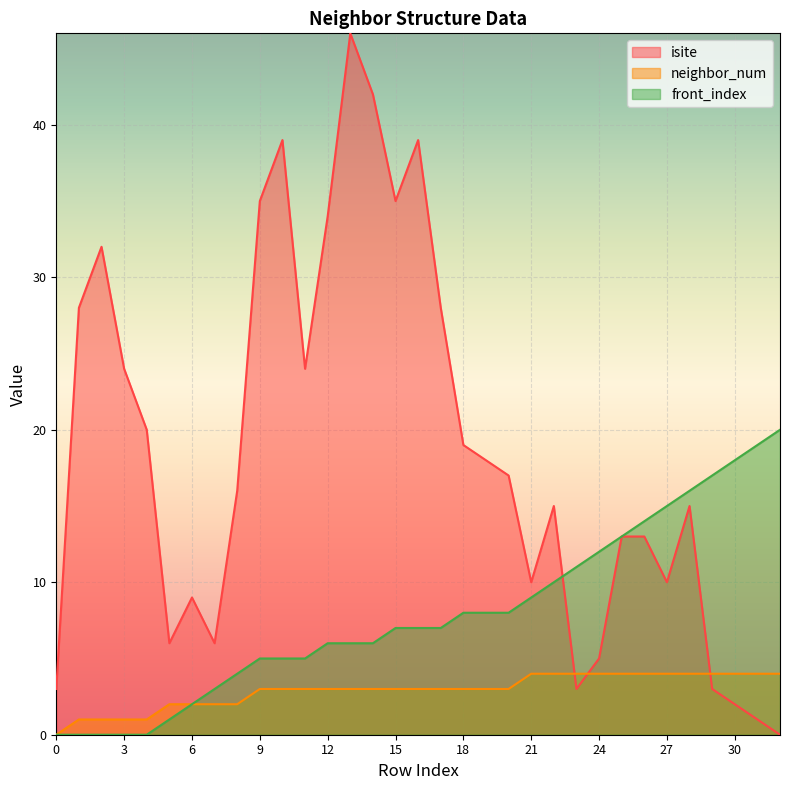

Which has a higher value, 8 or 28?

8